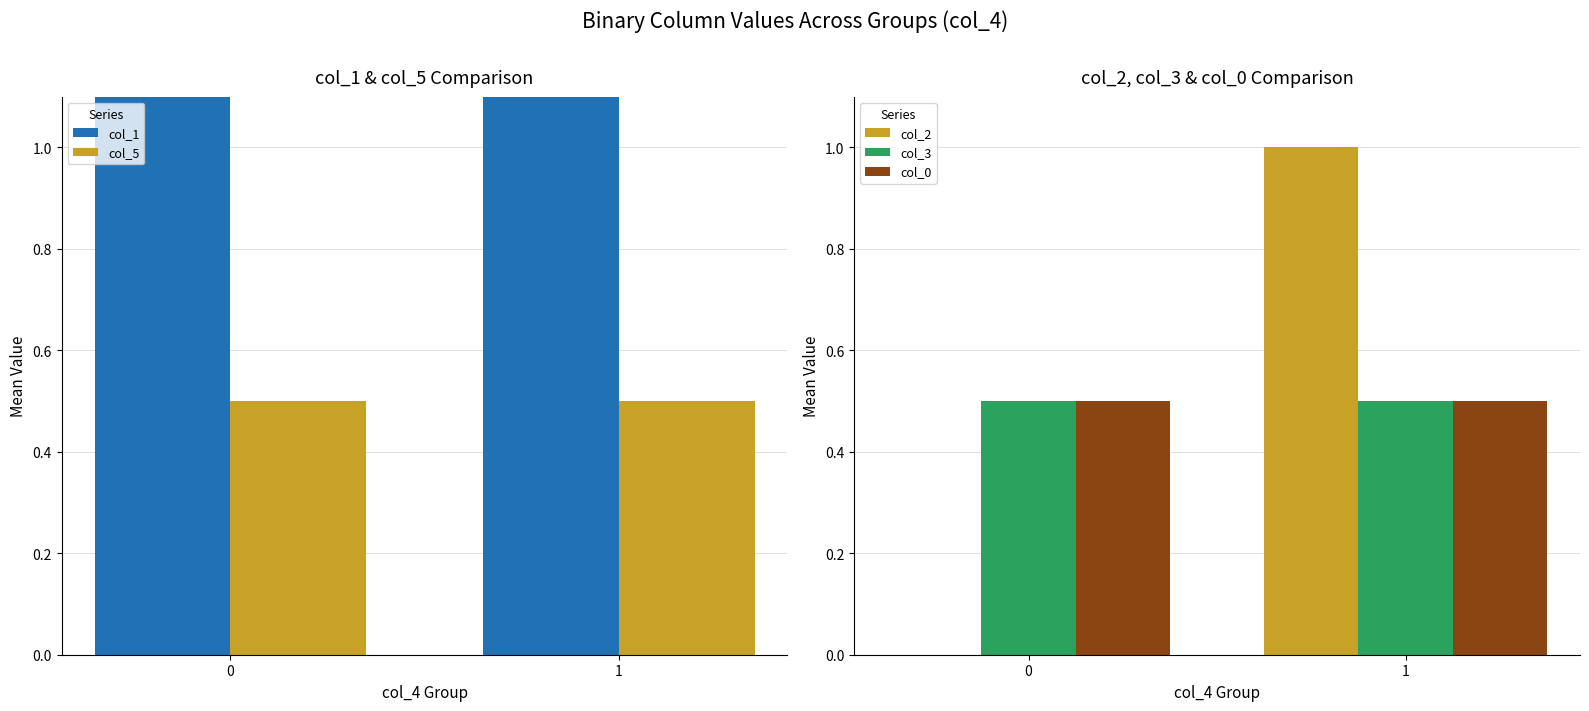

What are all the series names shown in the legend?

col_1, col_5, col_2, col_3, col_0